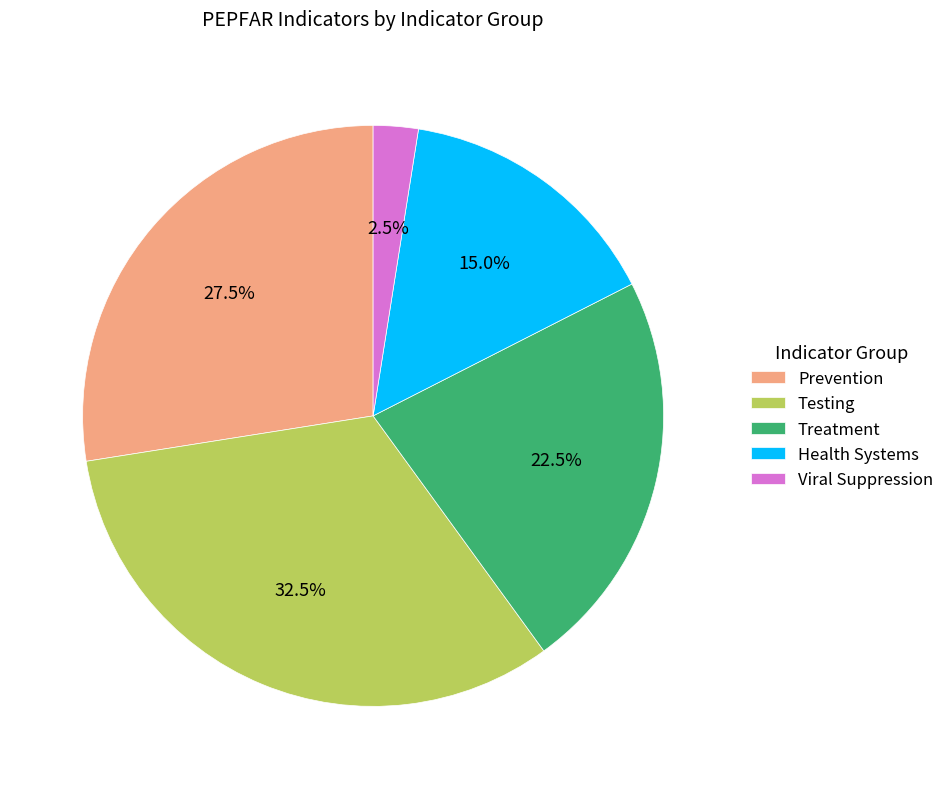

What is the ratio of the value at Treatment to the value at Testing?

0.7